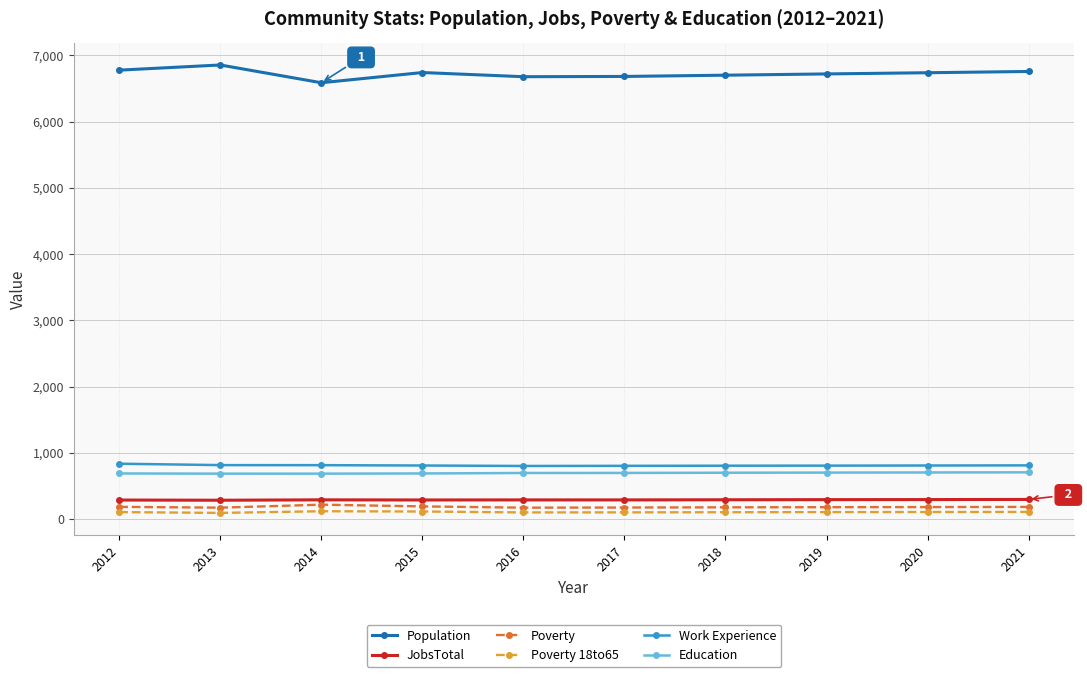

What is the highest value of the Population series?

6854